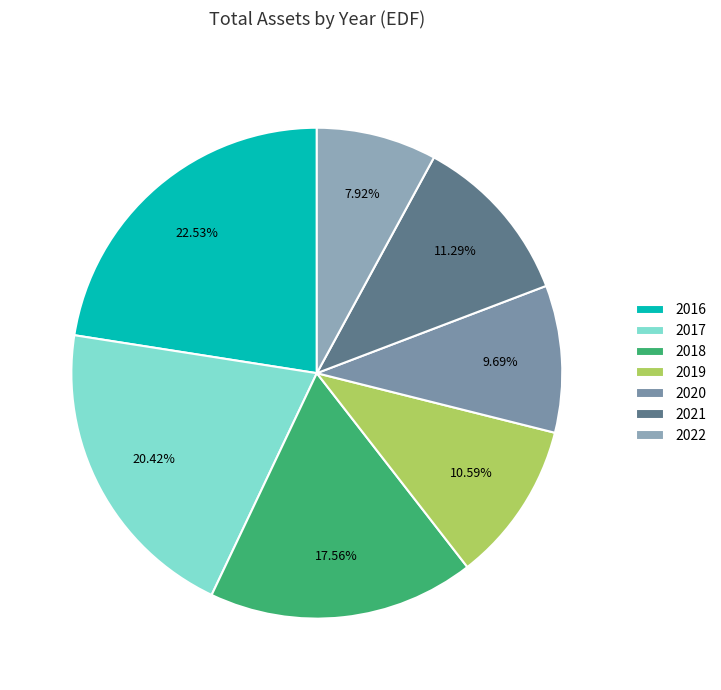

To the nearest percent, what is the combined percentage of 2022 and 2021?

19%